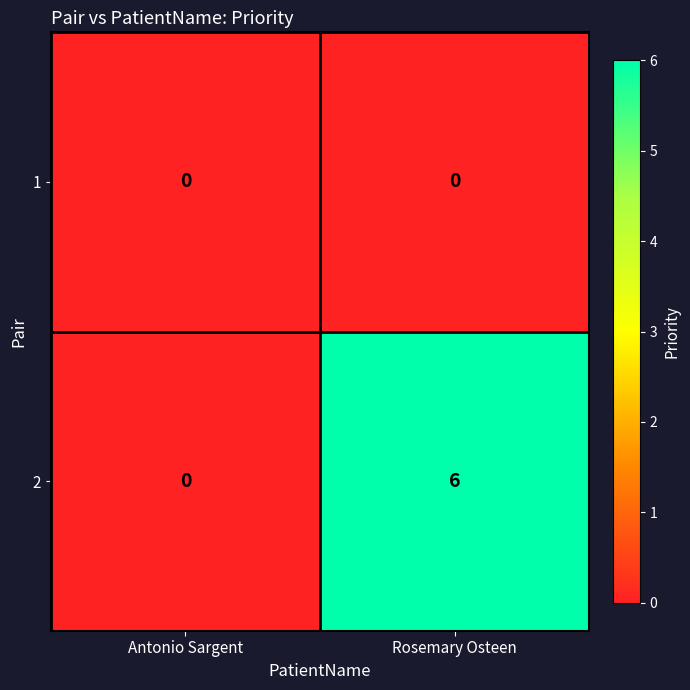

What value does the 2 series have at Rosemary Osteen?

6